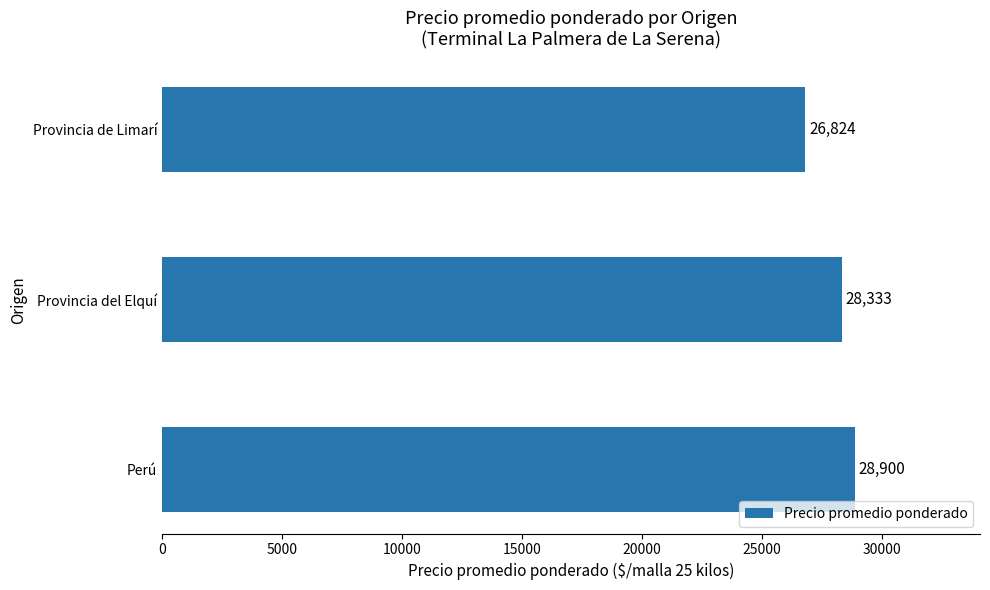

What is the change in value from Perú to Provincia del Elquí?

-567